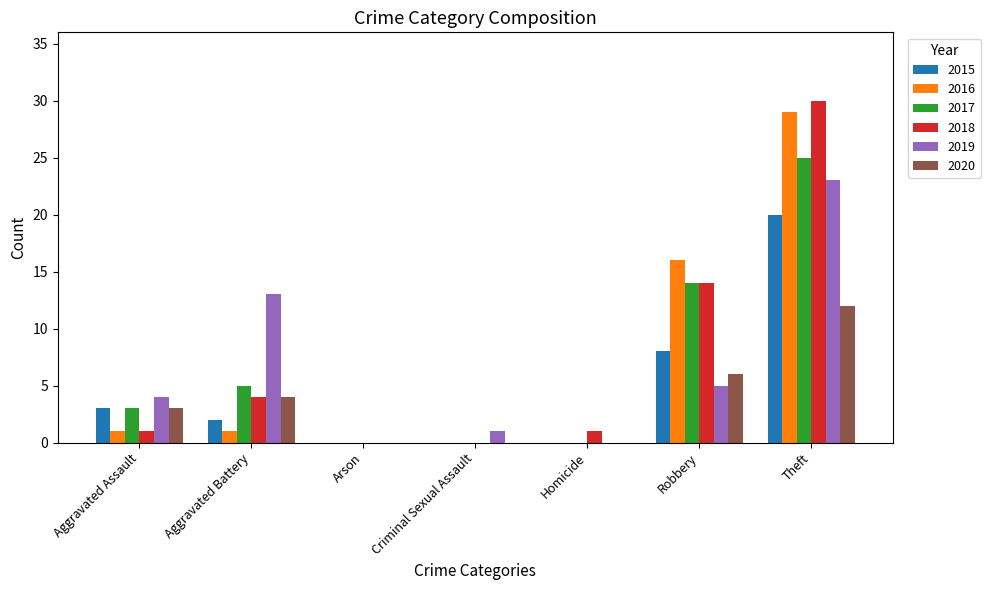

True or false: 2017 has a value of -13 at Homicide.

False